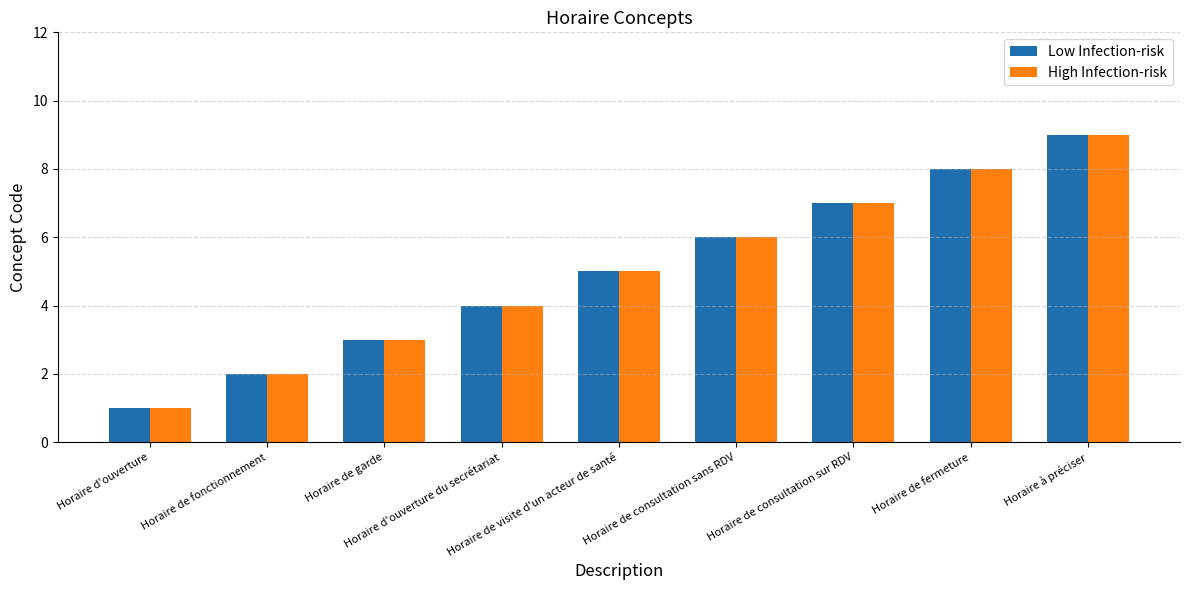

What is the minimum value shown in the chart?

1